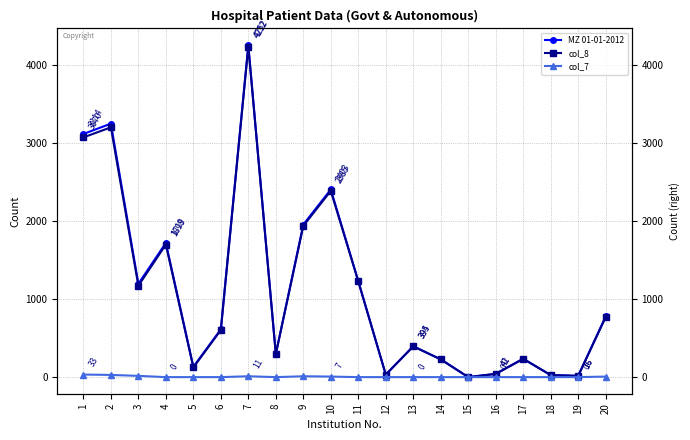

Reading left to right, extract all data points from this chart.

MZ 01-01-2012: 3114	3246	1195	1719	132	612	4252	296	1954	2403	1229	32	395	228	0	42	236	26	16	778
col_8: 3070	3199	1170	1698	124	602	4232	296	1936	2385	1228	32	394	227	0	41	233	26	16	767
col_7: 33	28	16	0	0	0	11	0	11	7	0	0	0	0	0	0	0	0	0	7